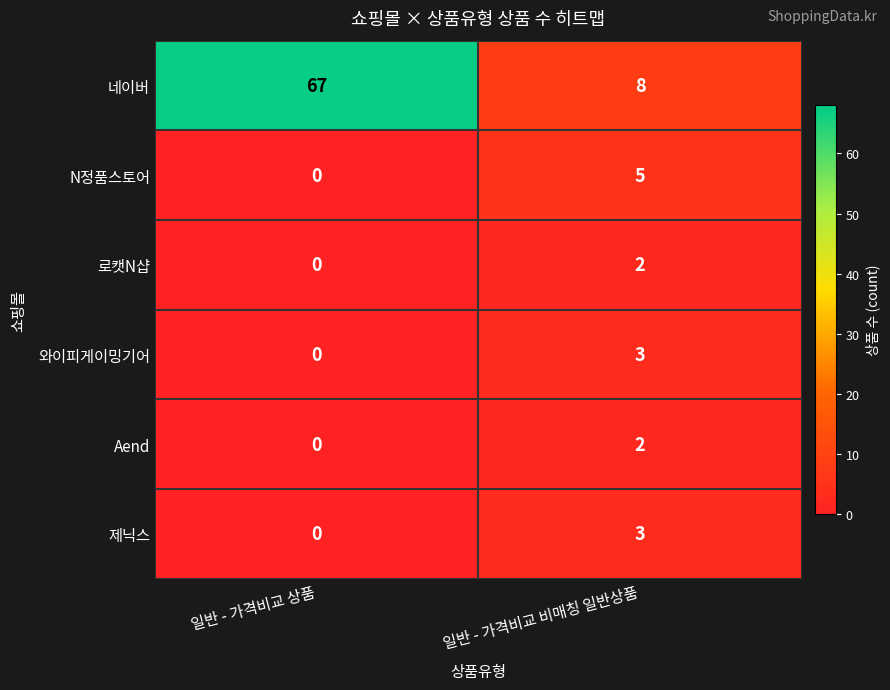

What is the maximum value shown in the chart?

67